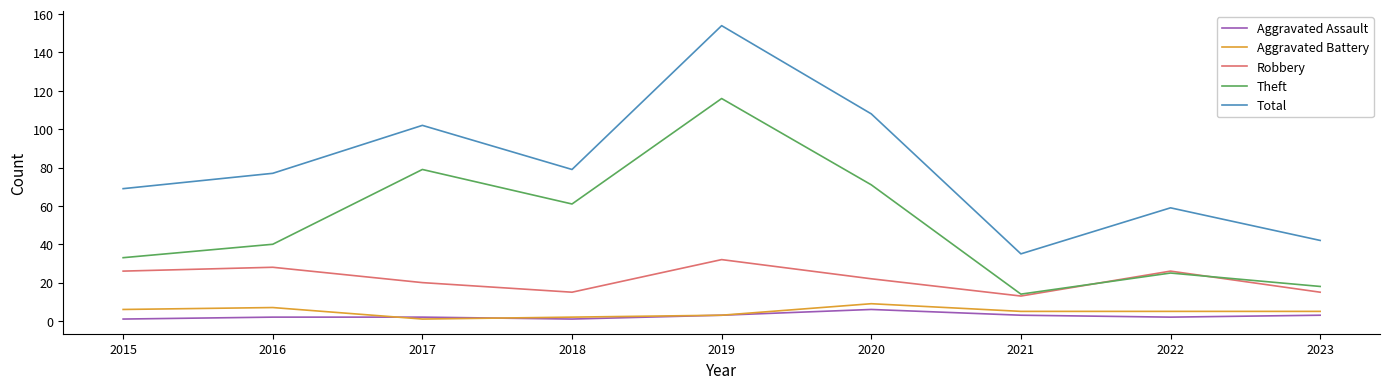

How many lines are shown in the chart?

5